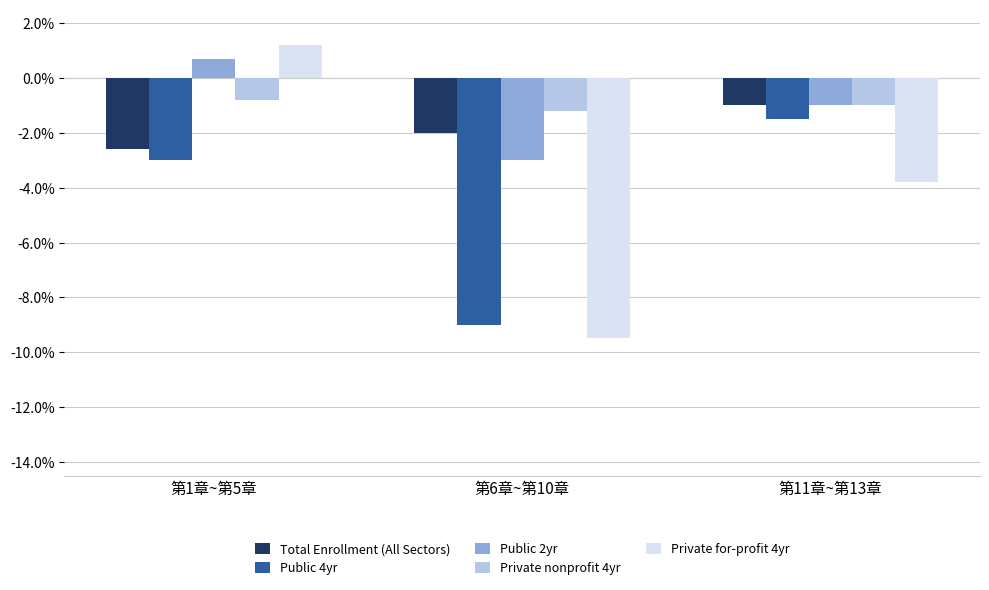

Which series has the widest spread of values?

Private for-profit 4yr